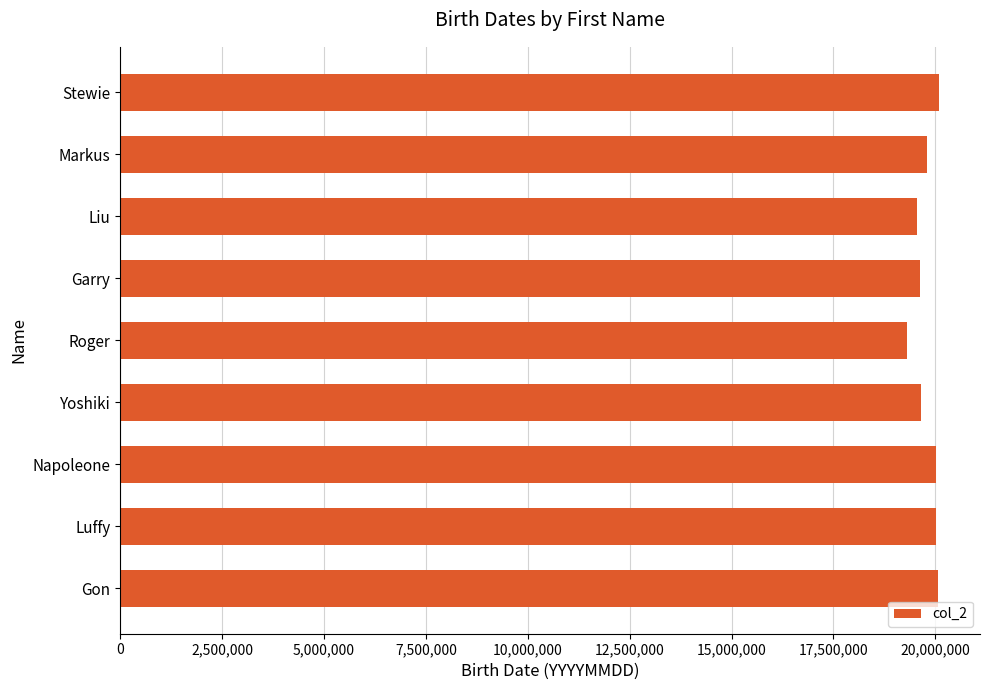

Count the number of data series in this chart.

1